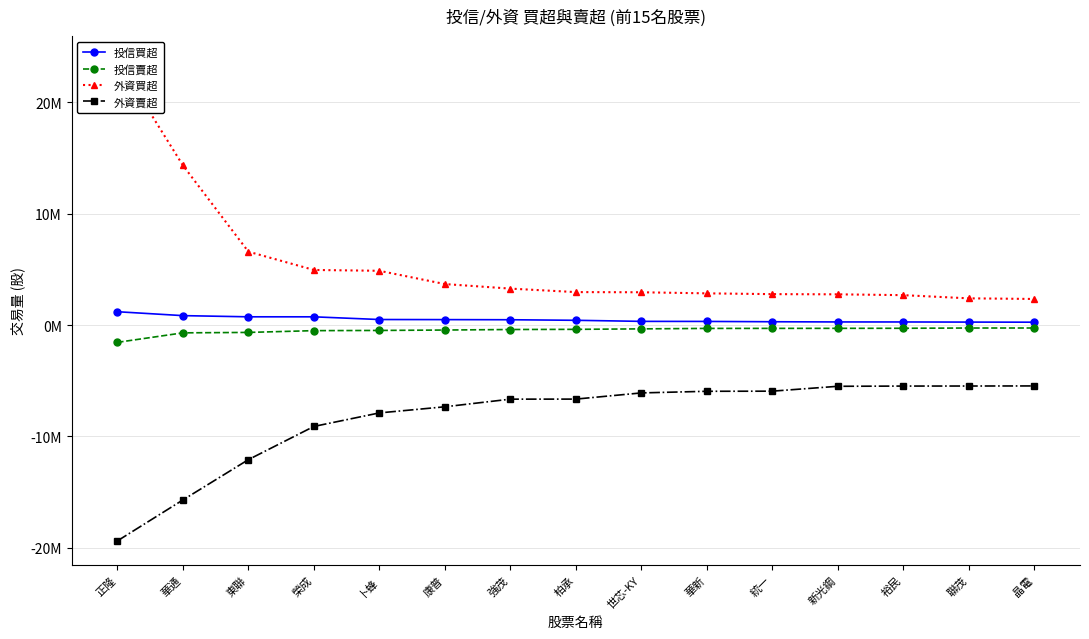

What is the difference between the maximum and minimum values in the 外資賣超 series?

13919531